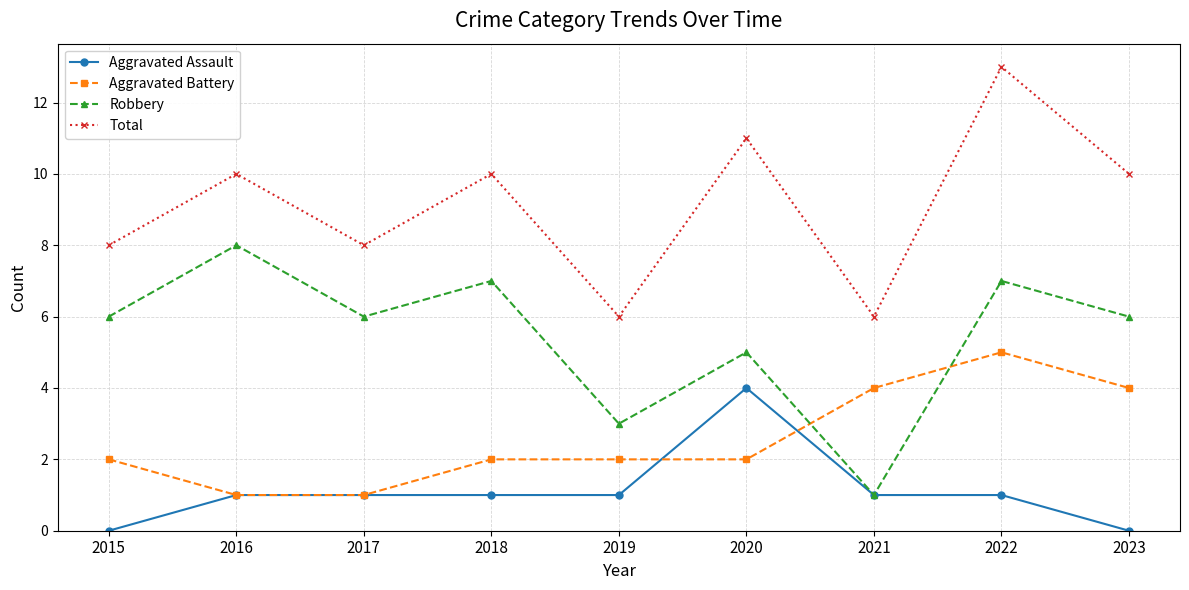

What are all the series names shown in the legend?

Aggravated Assault, Aggravated Battery, Robbery, Total